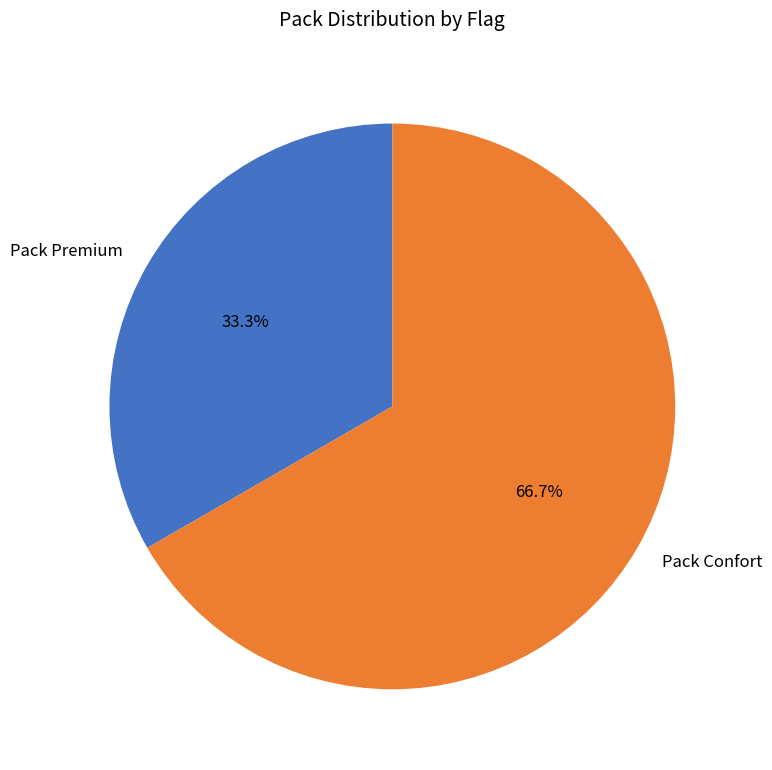

Does any single category account for the majority?

Yes